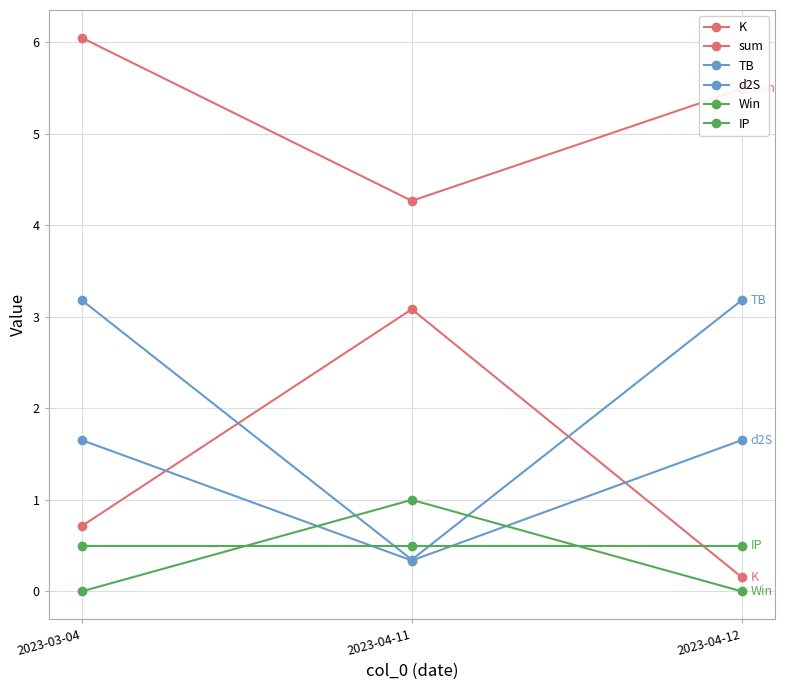

At 2023-04-11, list the series in order from largest to smallest.

sum, K, Win, IP, TB, d2S